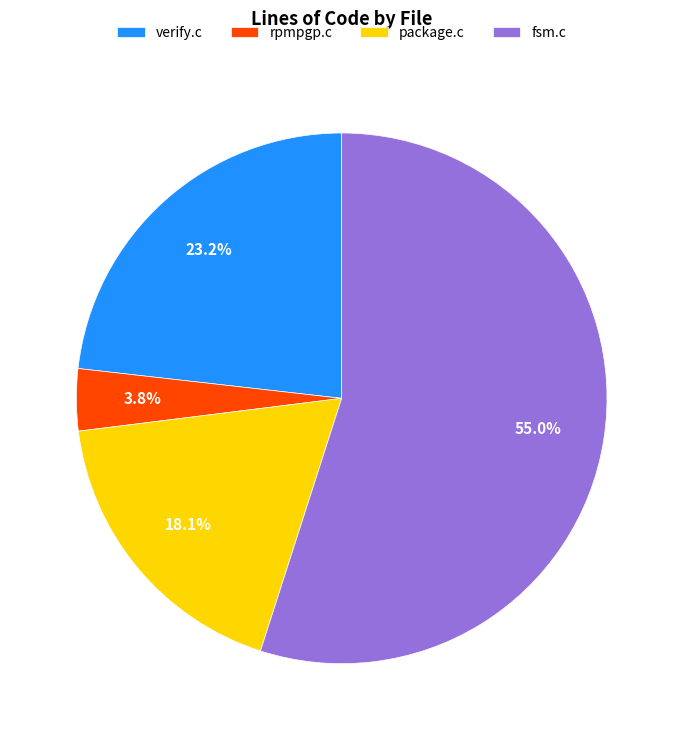

Which has a higher value, fsm.c or rpmpgp.c?

fsm.c